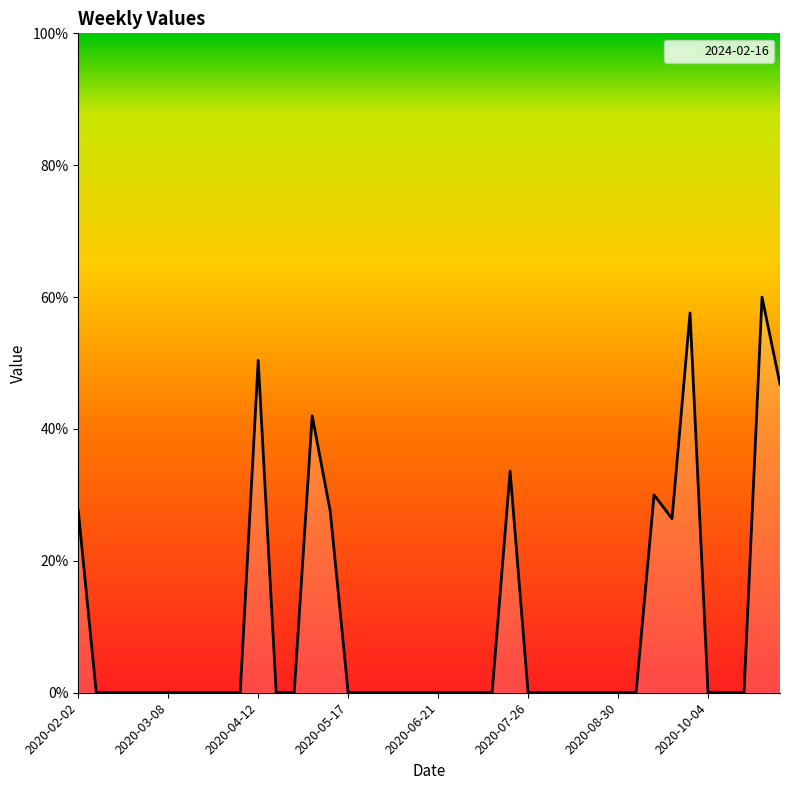

What is the greatest value displayed?

60.0